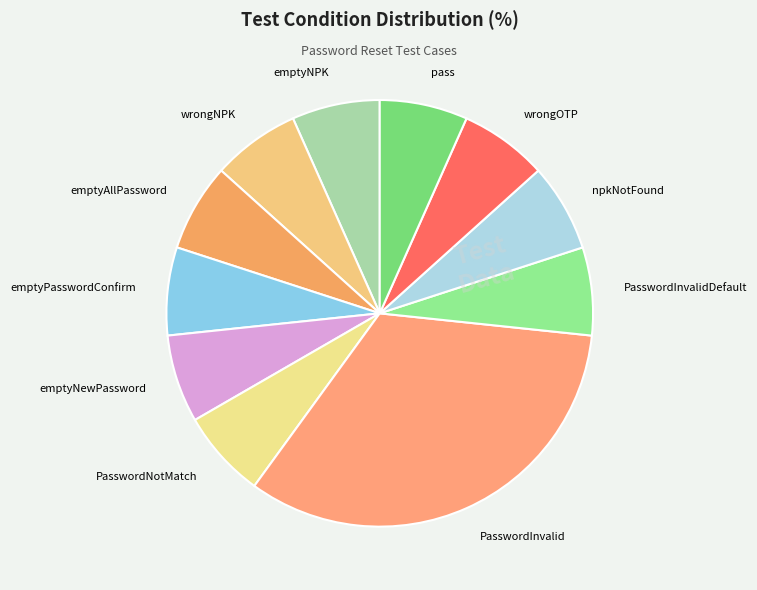

Is the sum of emptyNPK and emptyAllPassword greater than half?

No